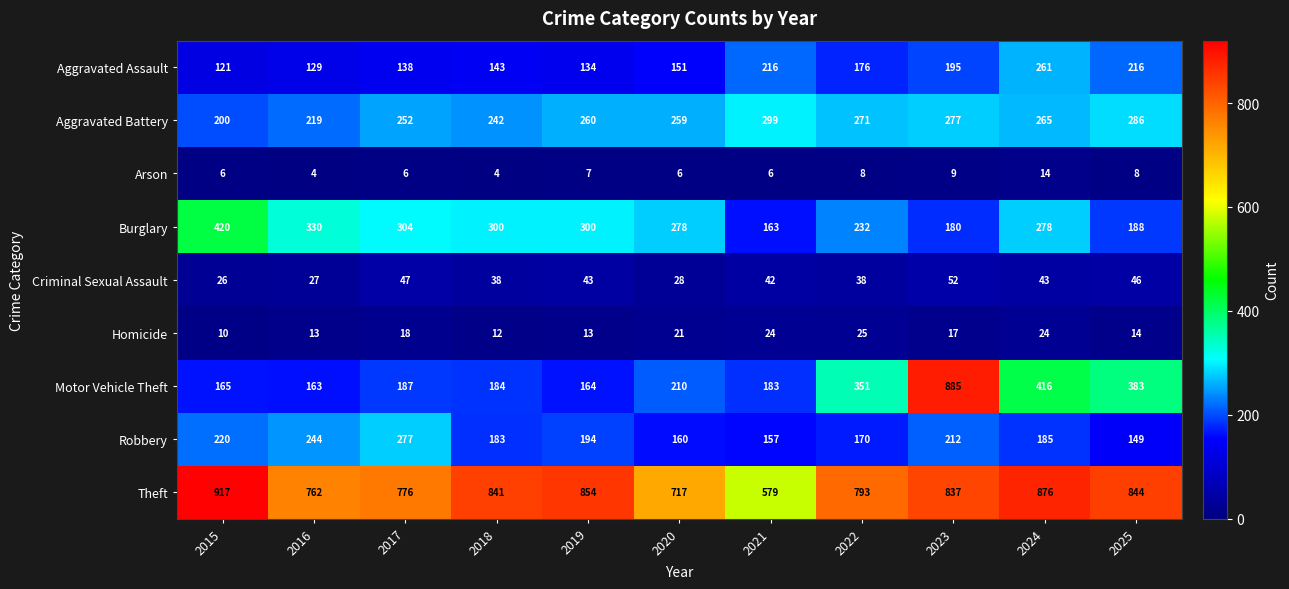

Count the number of categories in the chart.

11